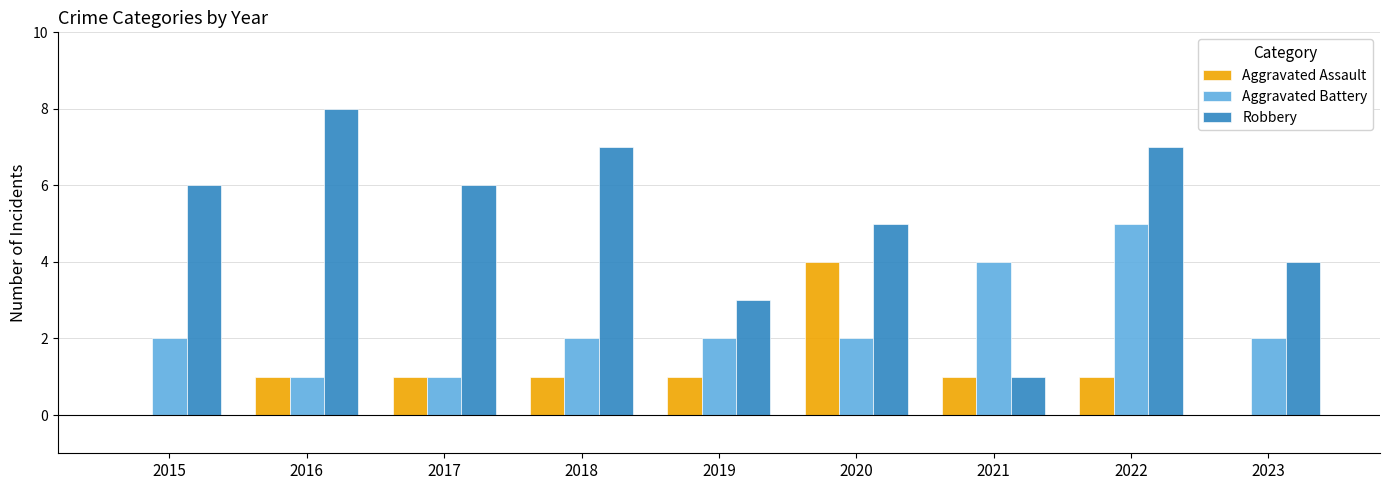

Count the number of data series in this chart.

3